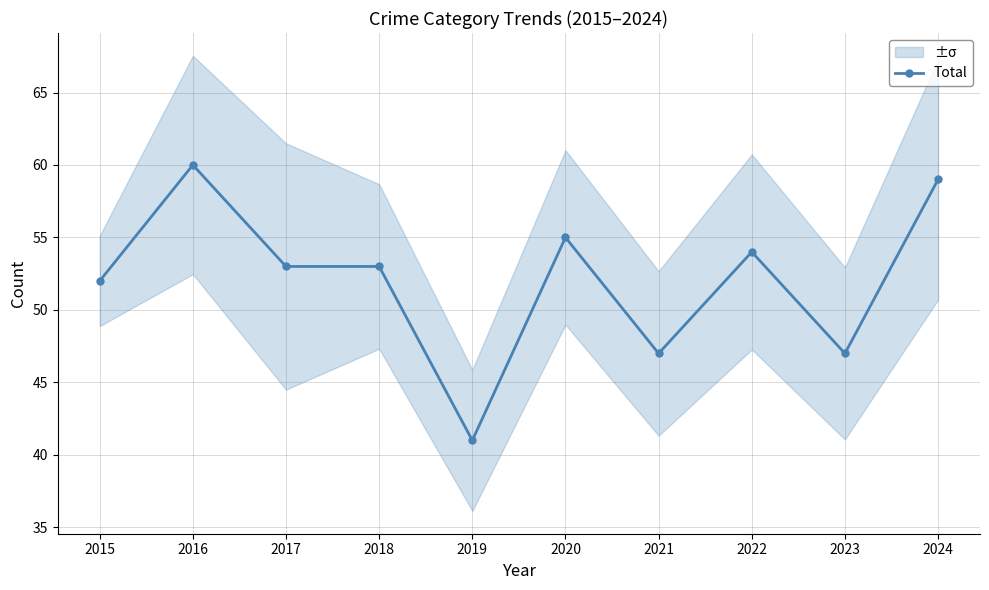

How many interior local valleys (lower than both neighbors) does the data have?

3